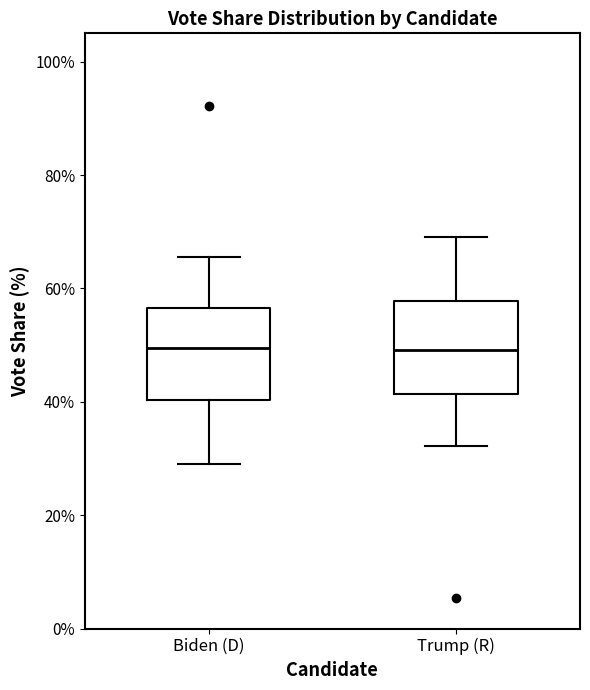

Reading left to right, transcribe this box plot: for each box, give where its median line is, the range the box spans, and where its two whiskers end, as read against the y-axis. The values are not printed on the chart, so give them approximately, as read against the axis.

Biden (D): median 50, box 40 to 56, whiskers 30 to 66
Trump (R): median 50, box 42 to 58, whiskers 32 to 70